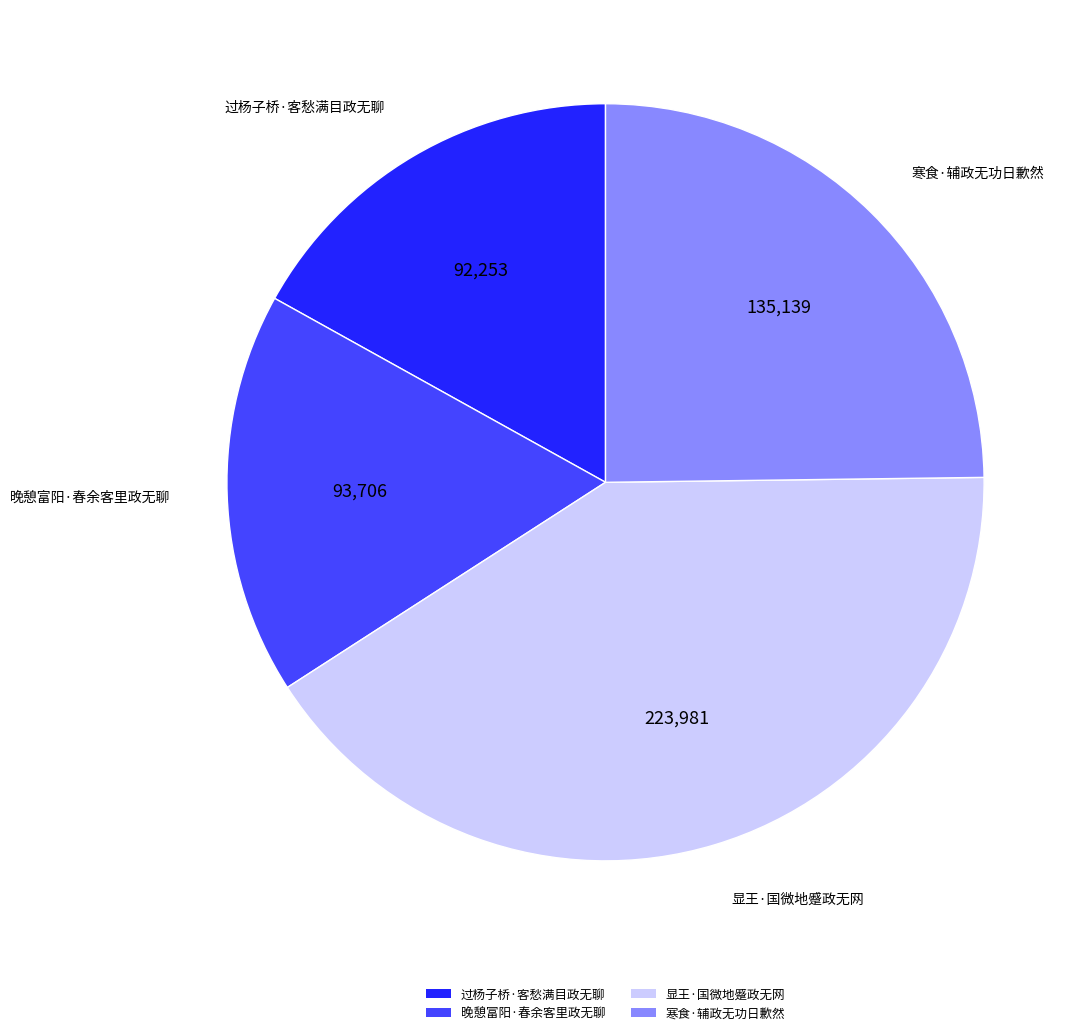

How many slices are in this pie chart?

4